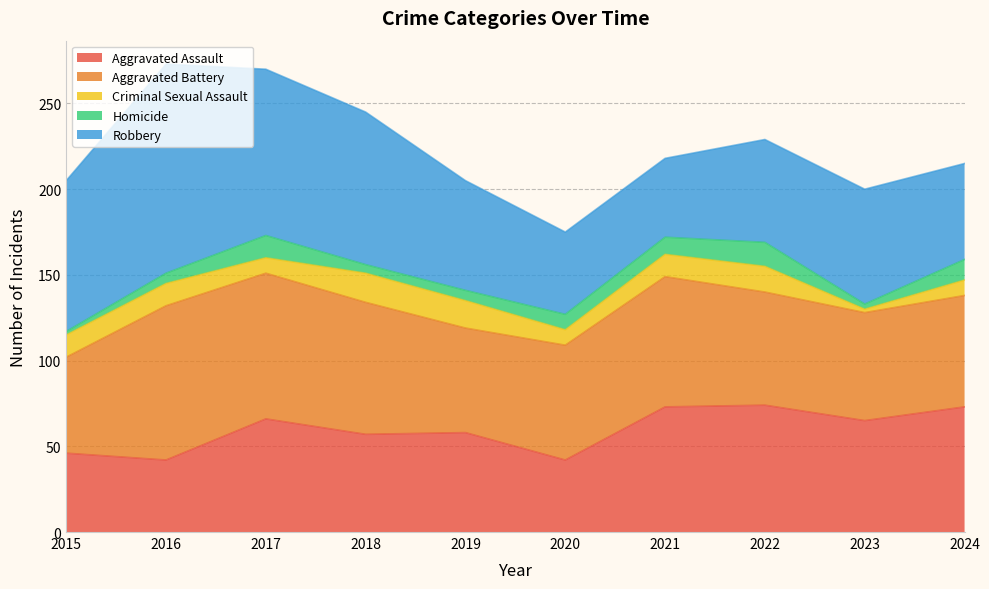

At which category is the sum across all series the highest?

2016